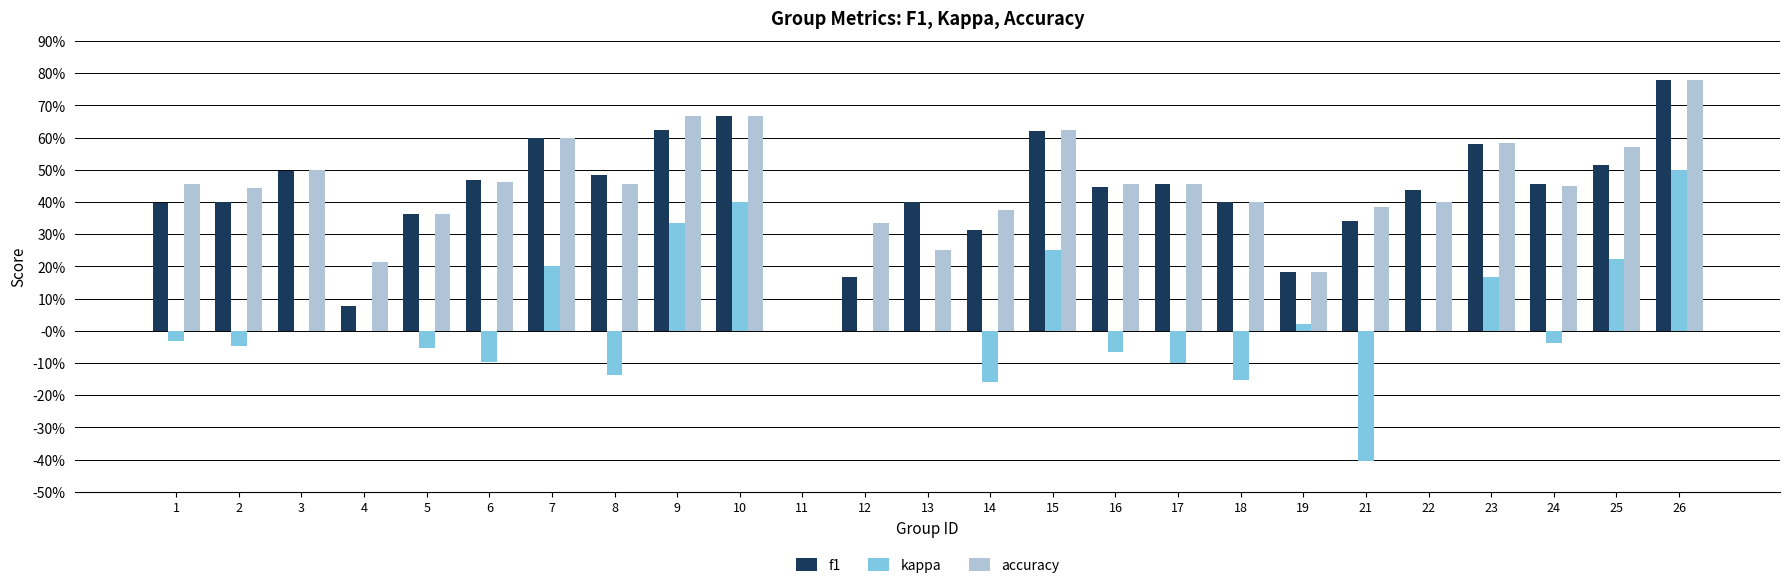

What are all the series names shown in the legend?

f1, kappa, accuracy